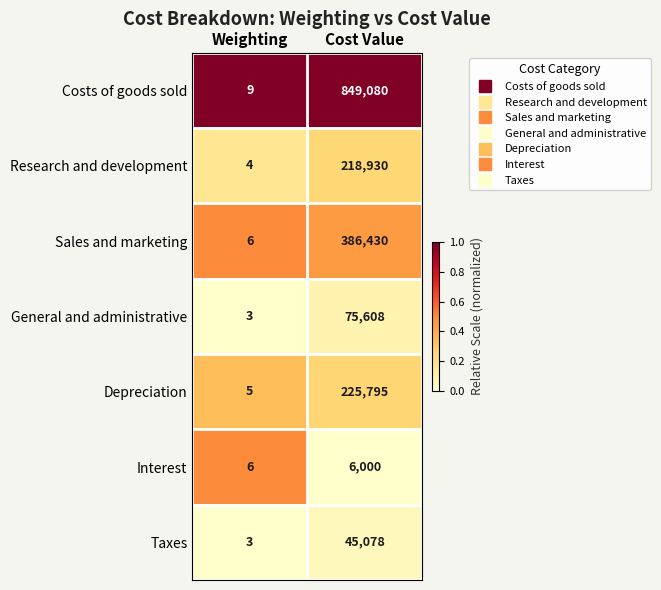

Which category has the lowest value across all series?

Weighting